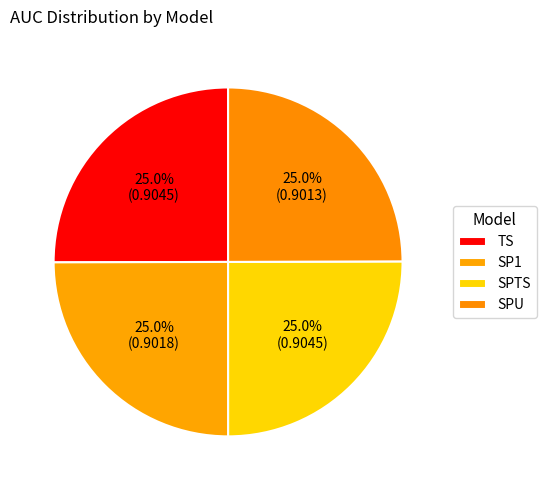

What portion of the pie excludes SPTS?

75.0%